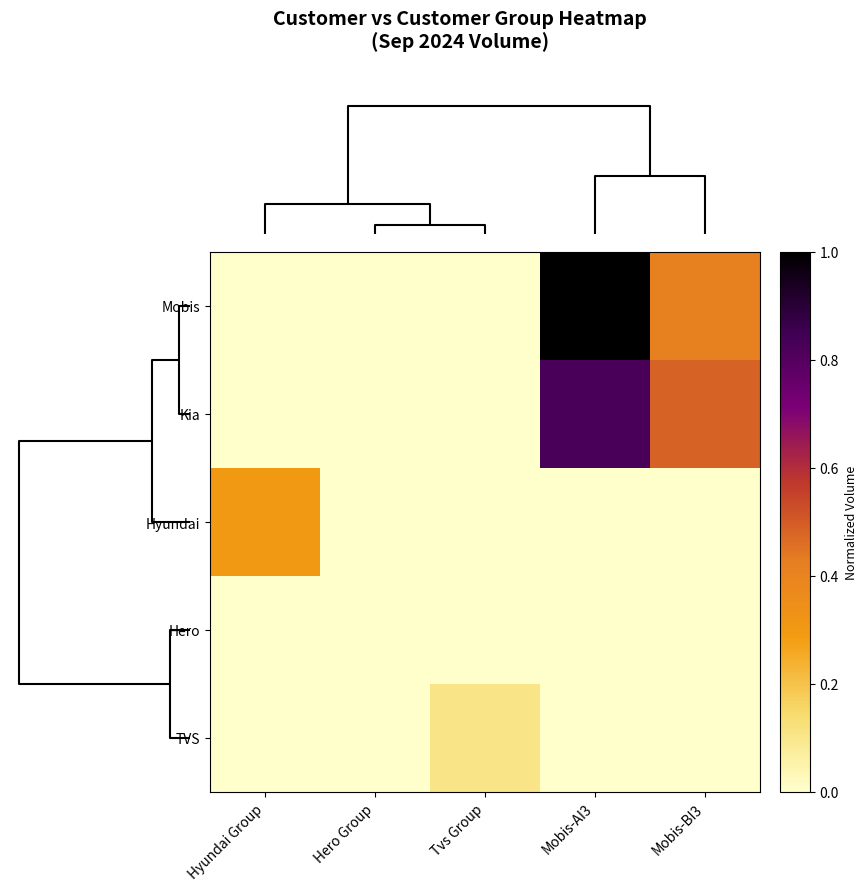

Which series has the largest total across all categories?

Mobis